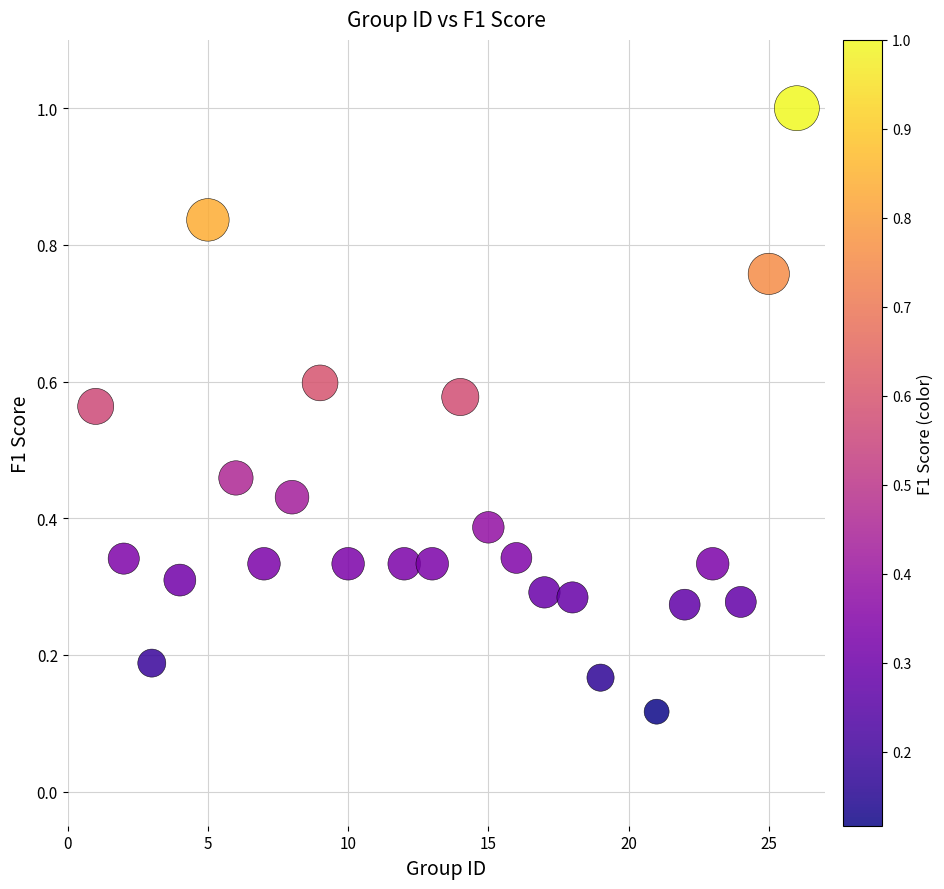

What is the range of Y values (max minus min)?

0.9